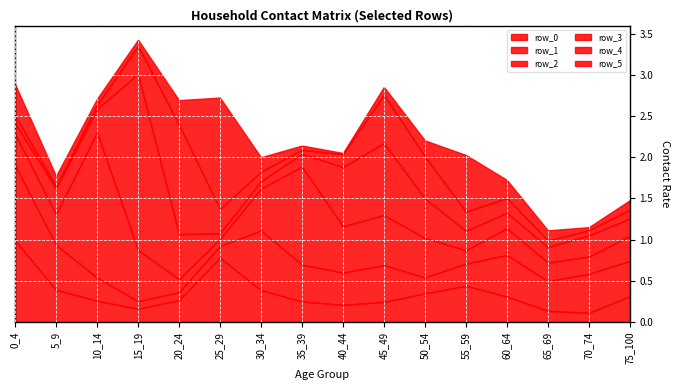

How many categories are shown in the chart?

16